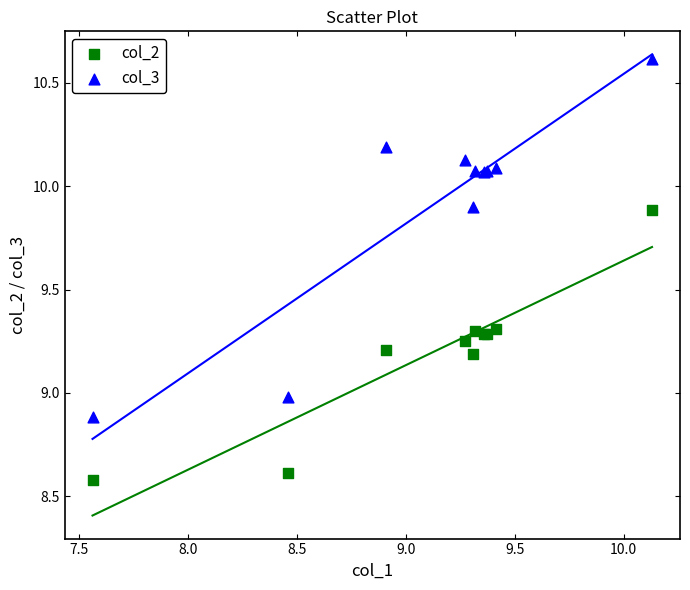

Which series has the widest spread of Y values?

col_3